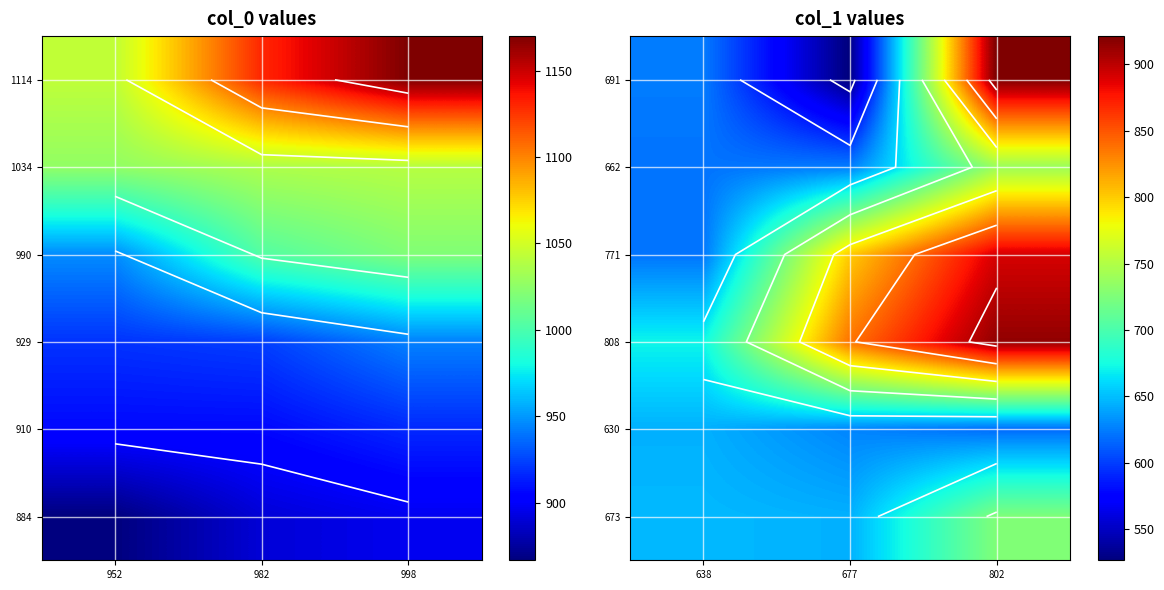

What is the maximum value for 630?

644.6